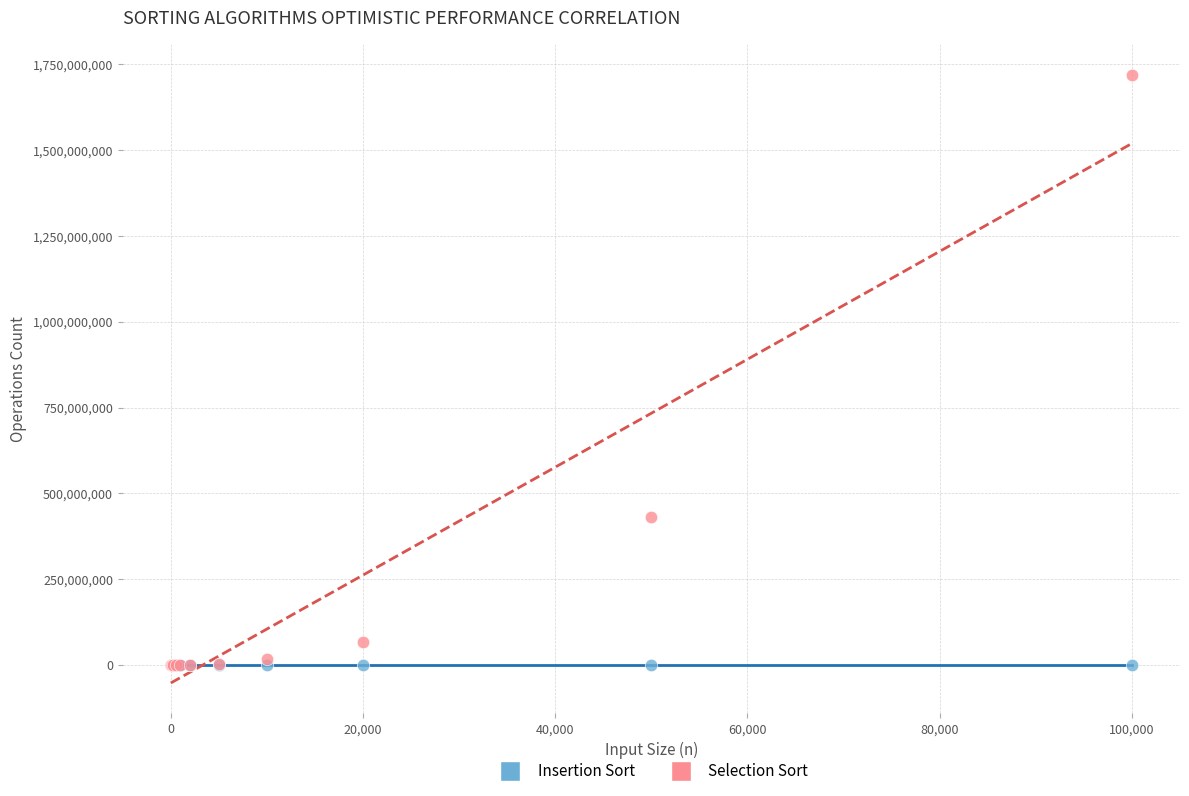

What are all the series names shown in the legend?

Insertion Sort, Selection Sort